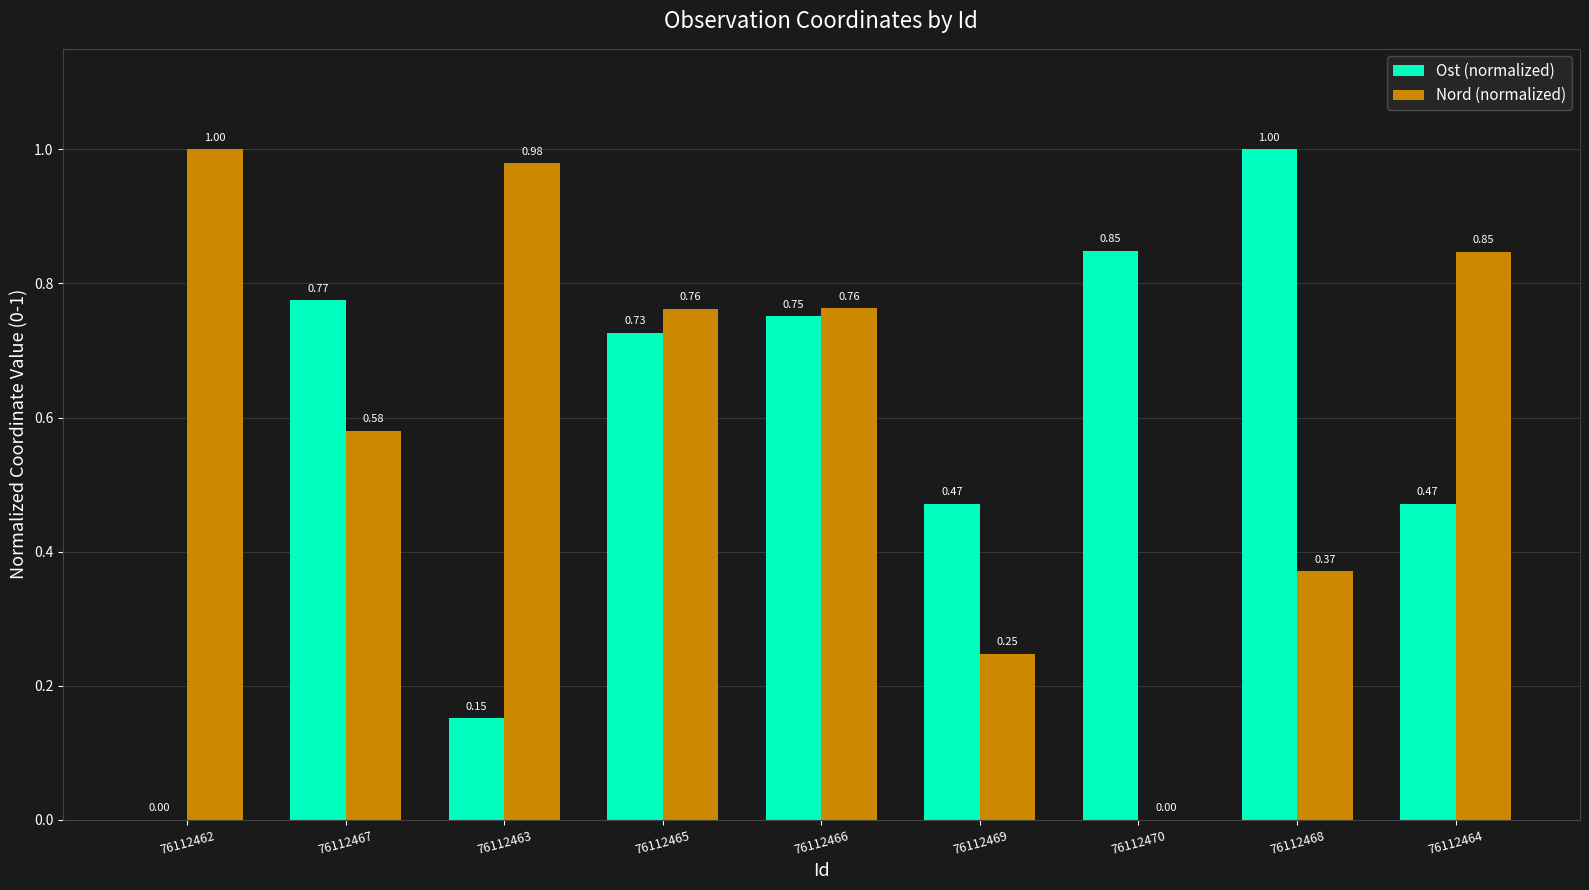

At which category is the sum across all series the highest?

76112466